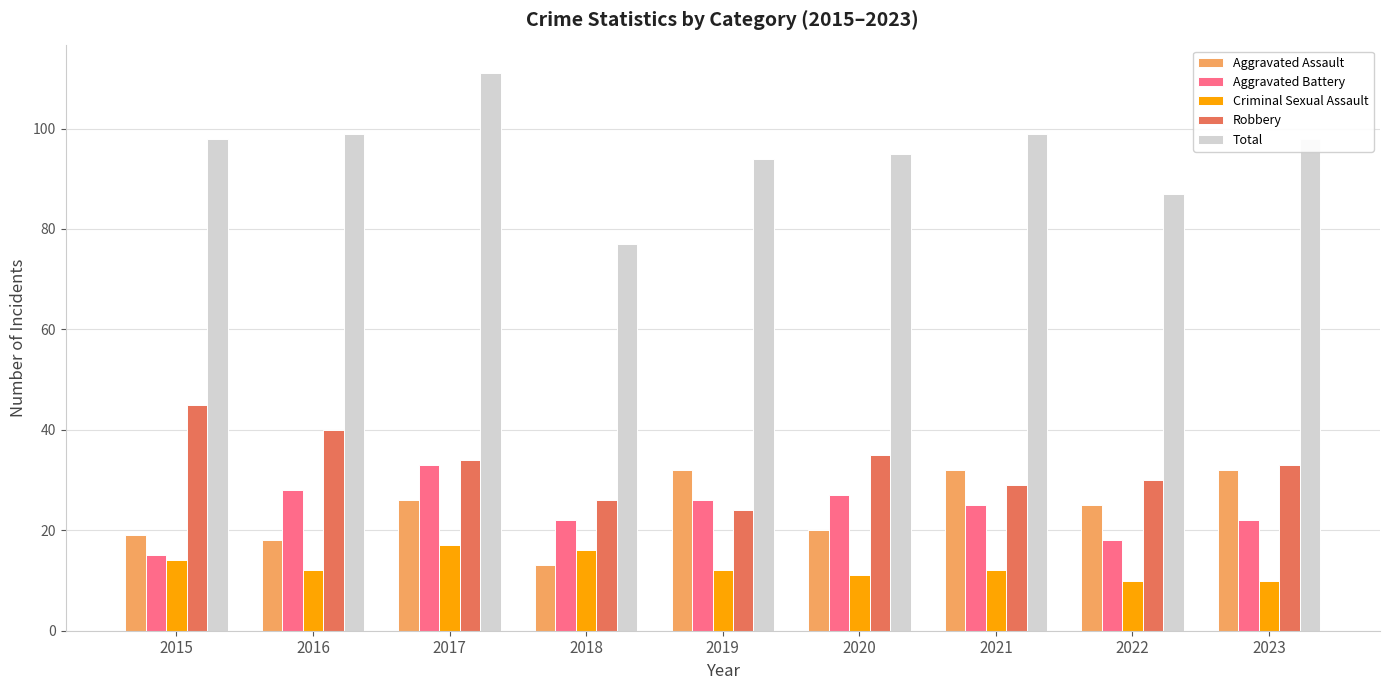

What is the value of the Robbery bar at the 6th from the left?

35